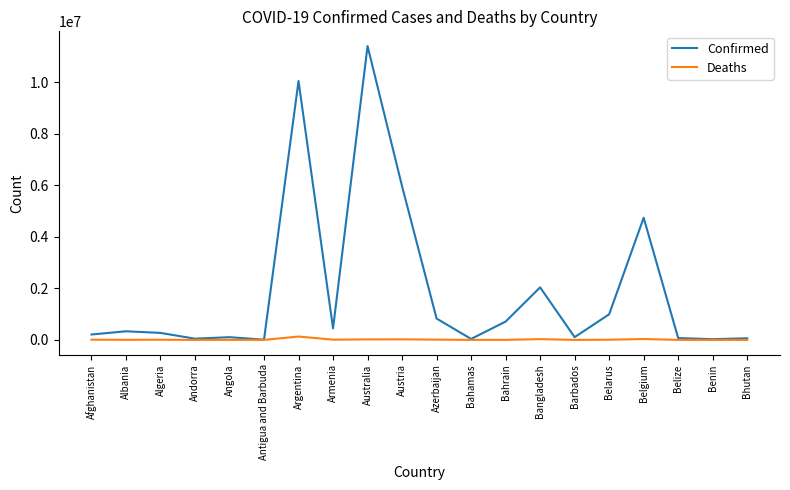

Is the value of Confirmed at Belgium greater than the value of Deaths at Armenia?

Yes